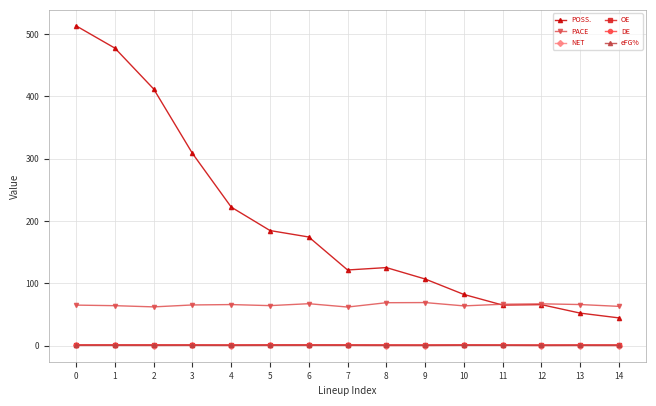

How many values in the OE series exceed 1?

11